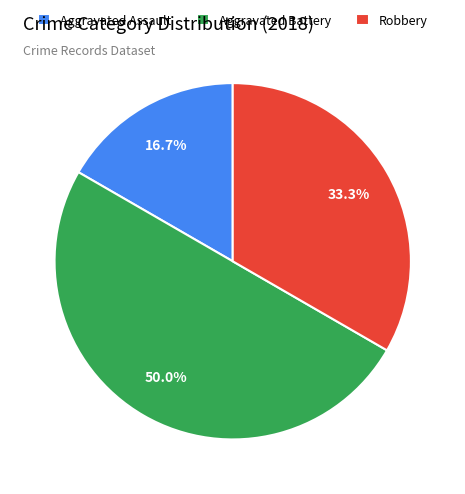

Which category has the biggest portion of the pie?

Aggravated Battery